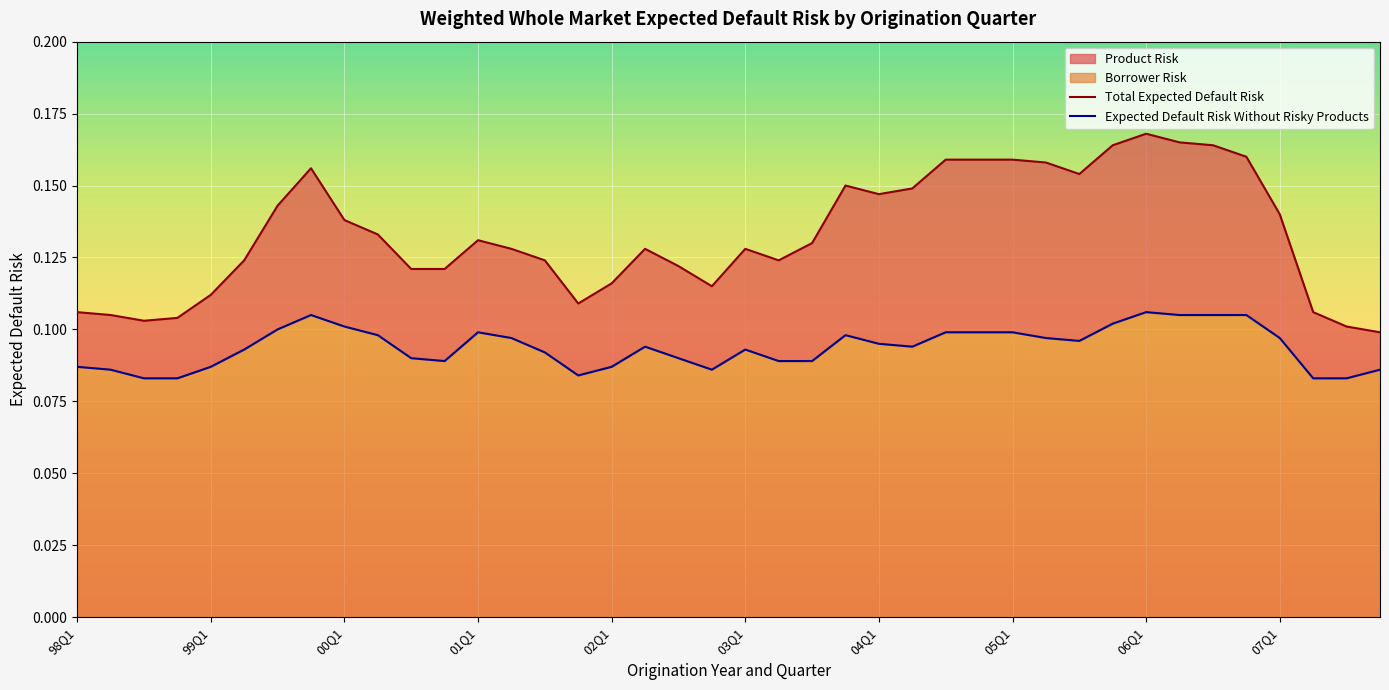

In Total Expected Default Risk, how many points are lower than both neighbors (excluding endpoints)?

6